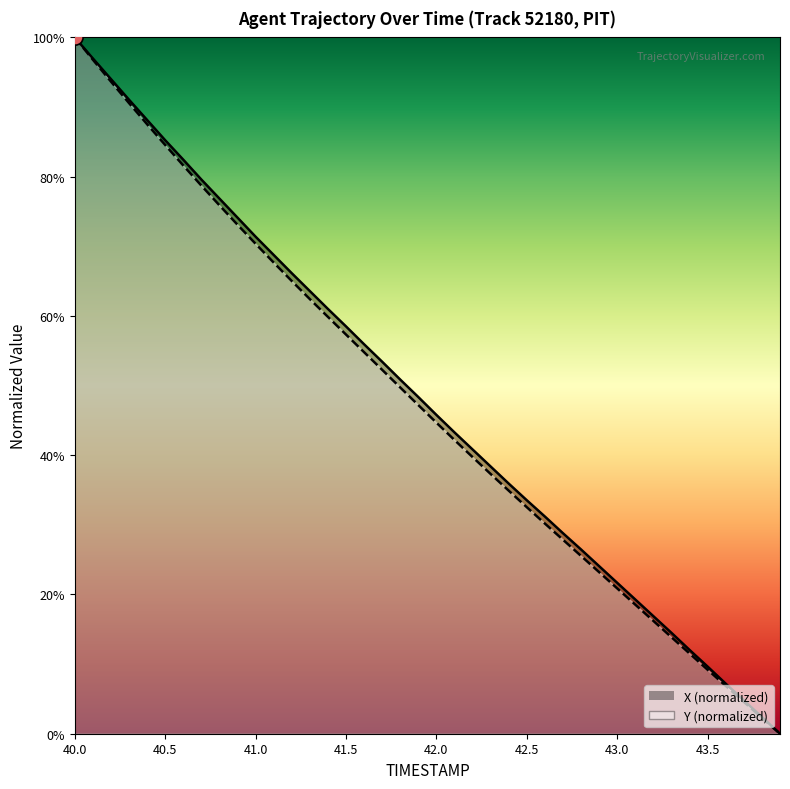

What is the total value across all series at 40.4?

175.7